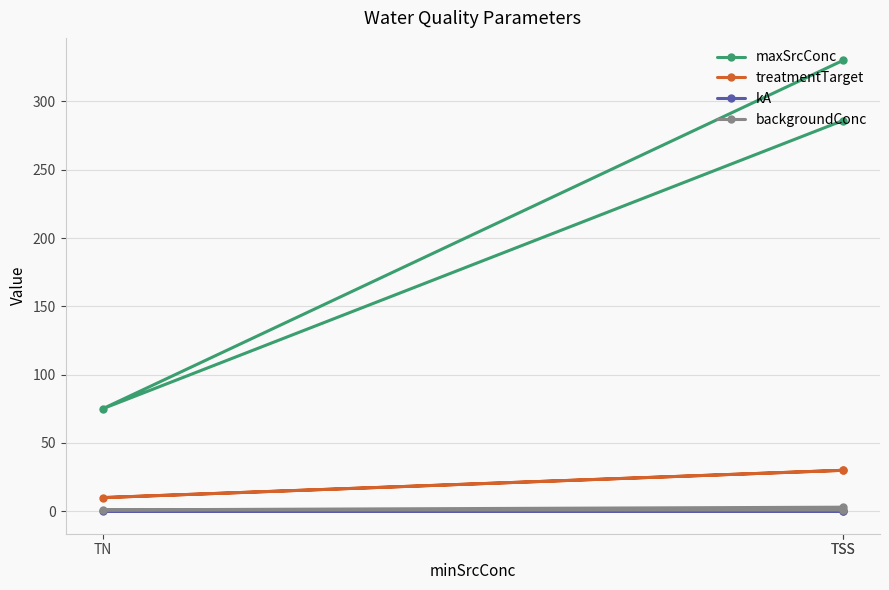

Rank the series at TSS from lowest to highest value.

kA, backgroundConc, treatmentTarget, maxSrcConc